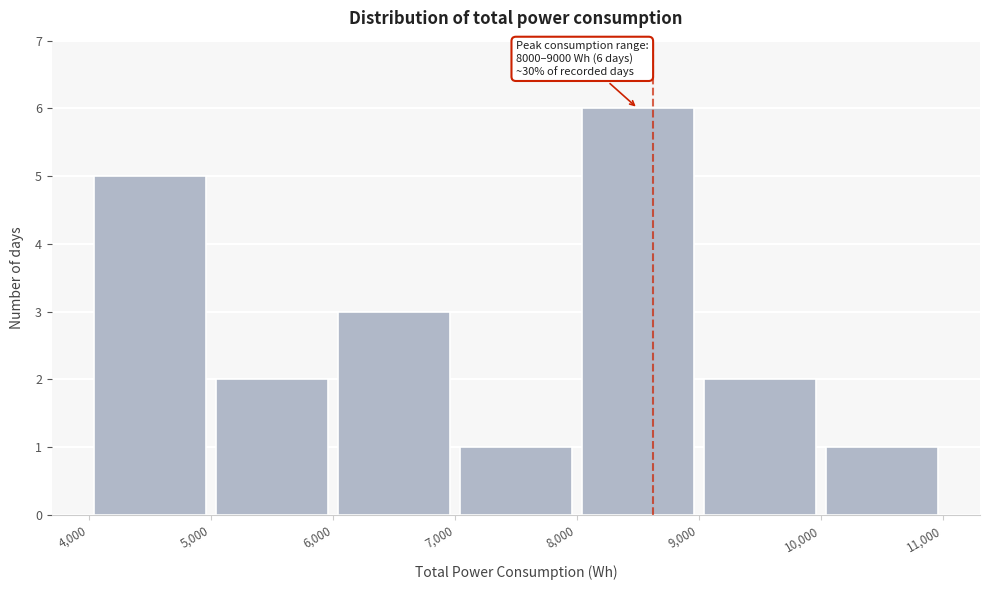

Over which range of the x-axis is the bar tallest?

8,000 to 9,000